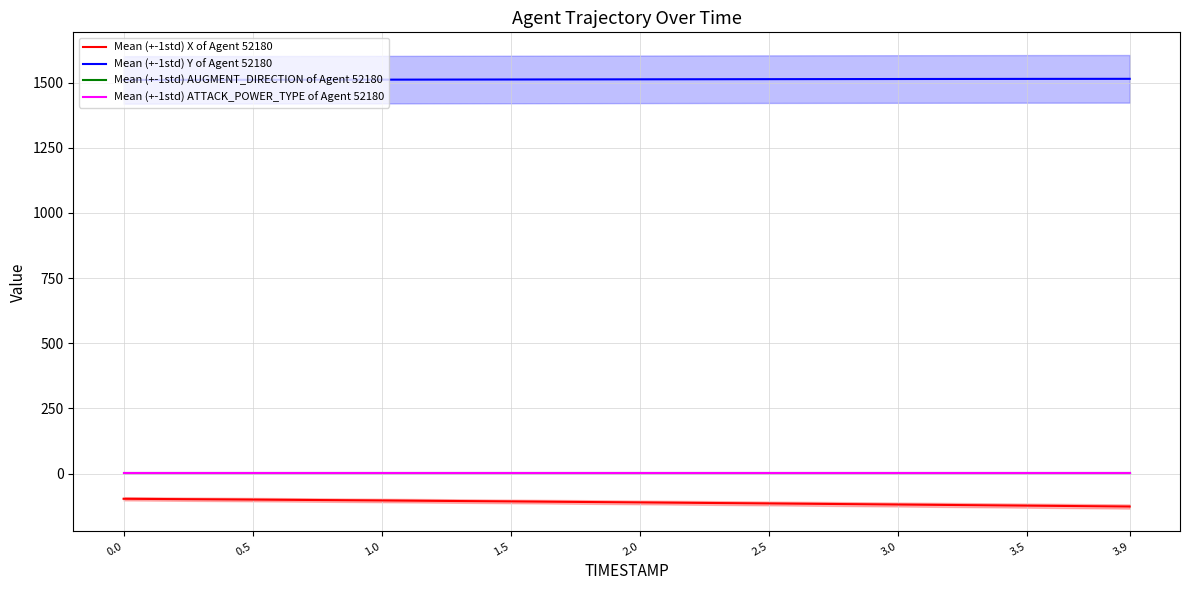

Rank the categories by Mean (+-1std) Y of Agent 52180 value from highest to lowest.

3.9, 3.5, 3.0, 2.5, 2.0, 1.5, 1.0, 0.5, 0.0